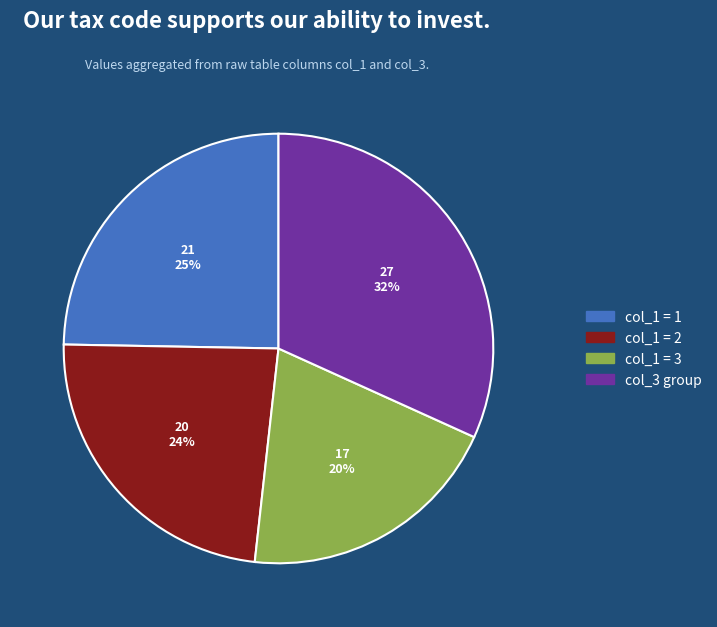

How many segments does this pie chart have?

4